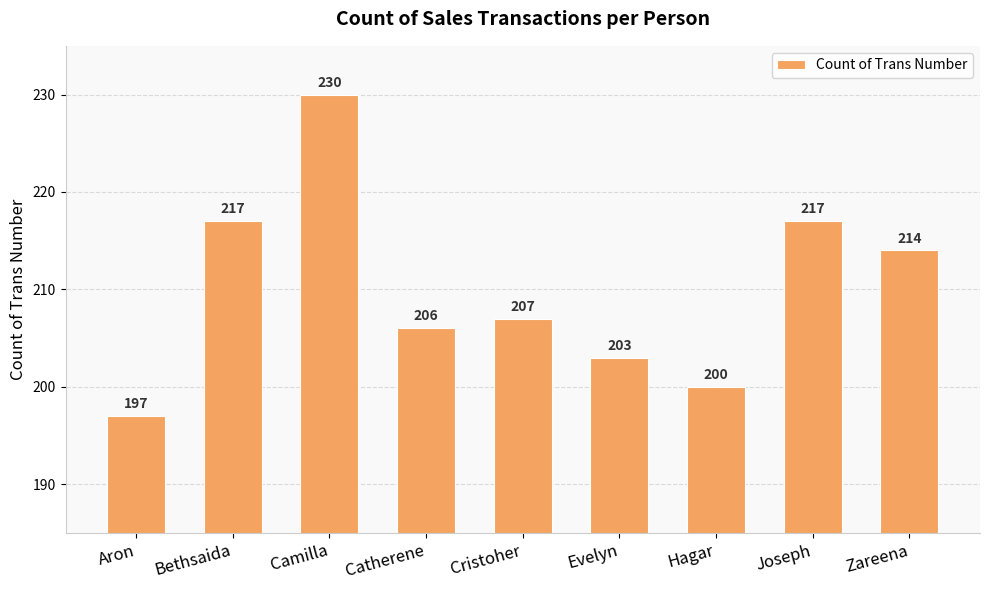

Is it true that the value at Cristoher is 142?

False